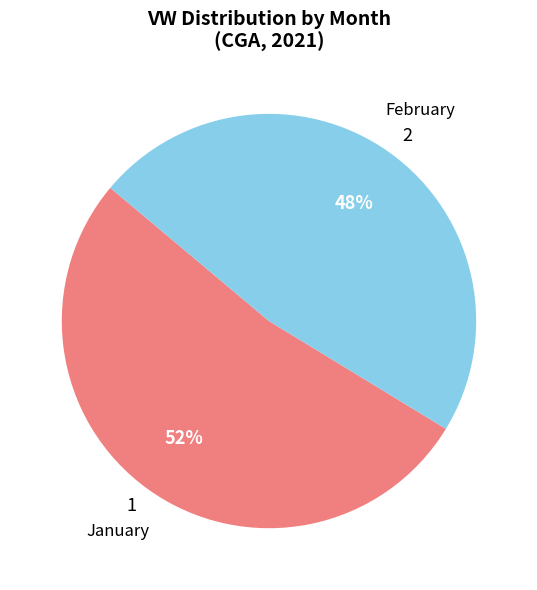

Do 1 and 2 together represent more than half of the pie?

Yes